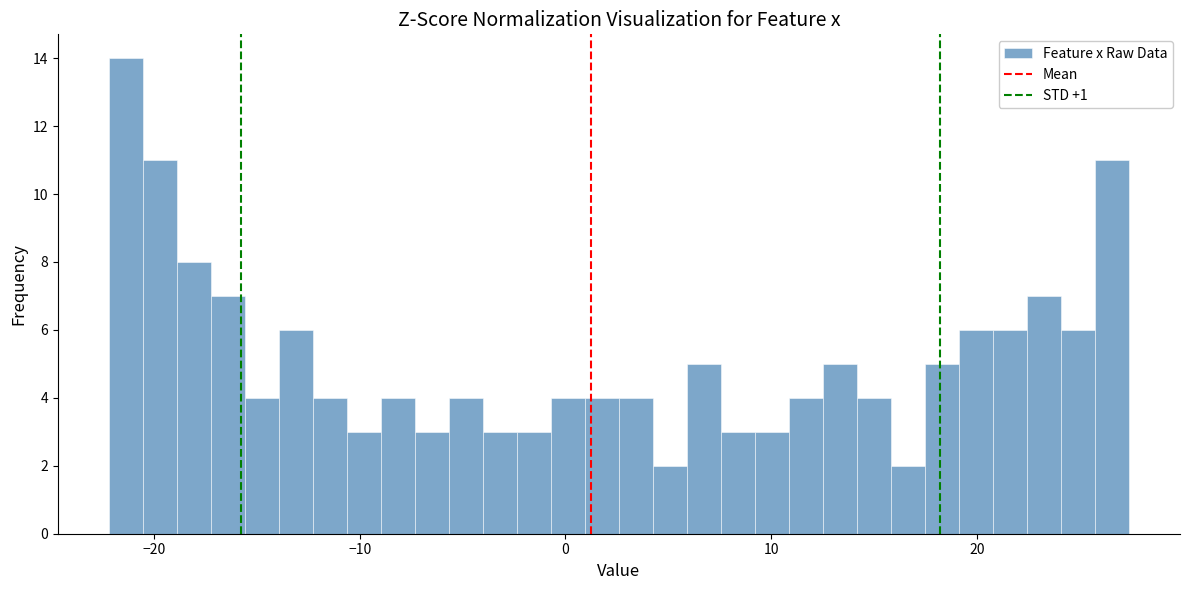

Around what value on the x-axis is the tallest bar? Give the approximate position of its centre, as read against the axis.

-21